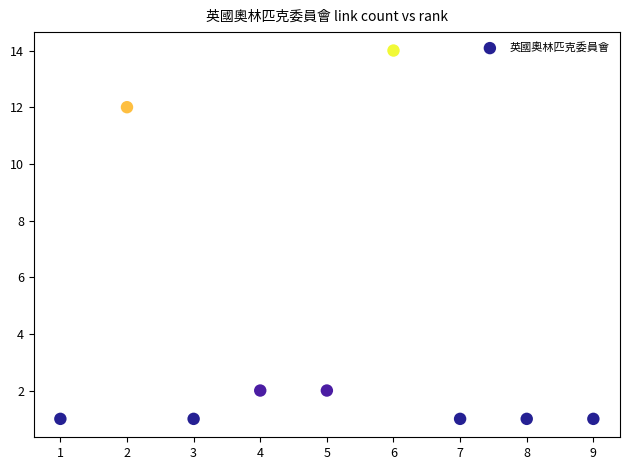

What is the range of Y values (max minus min)?

13